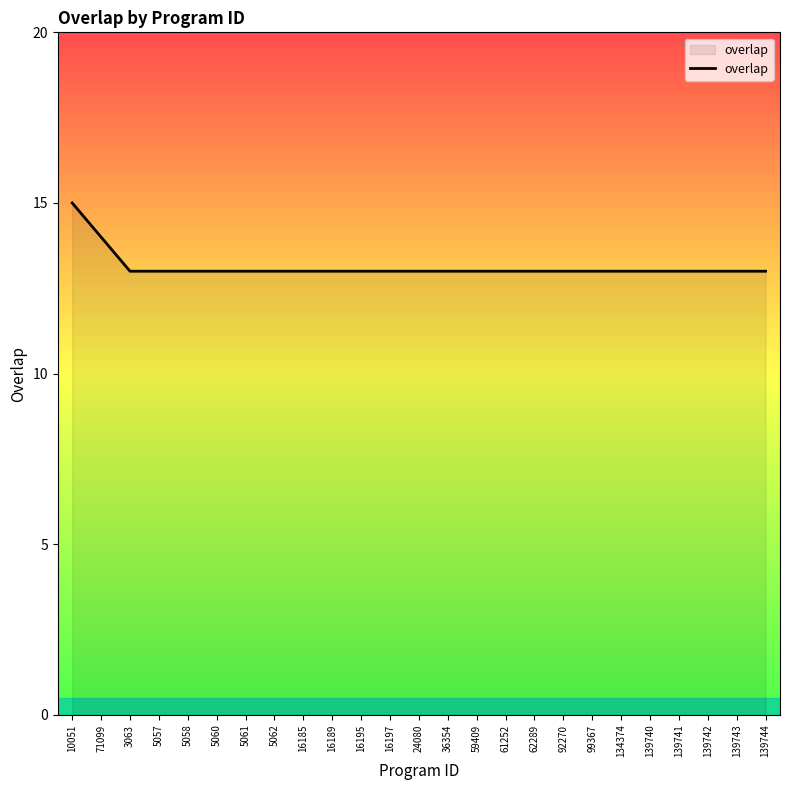

Reading left to right, transcribe all the data shown in this chart.

10051=15	71099=14	3063=13	5057=13	5058=13	5060=13	5061=13	5062=13	16185=13	16189=13	16195=13	16197=13	24080=13	36354=13	59409=13	61252=13	62289=13	92270=13	99367=13	134374=13	139740=13	139741=13	139742=13	139743=13	139744=13